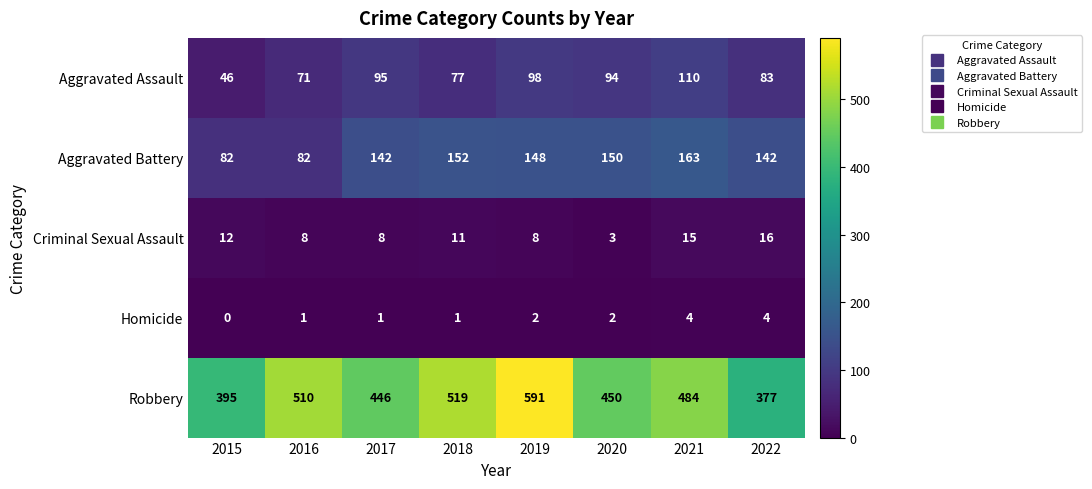

Which series has the largest total across all categories?

Robbery